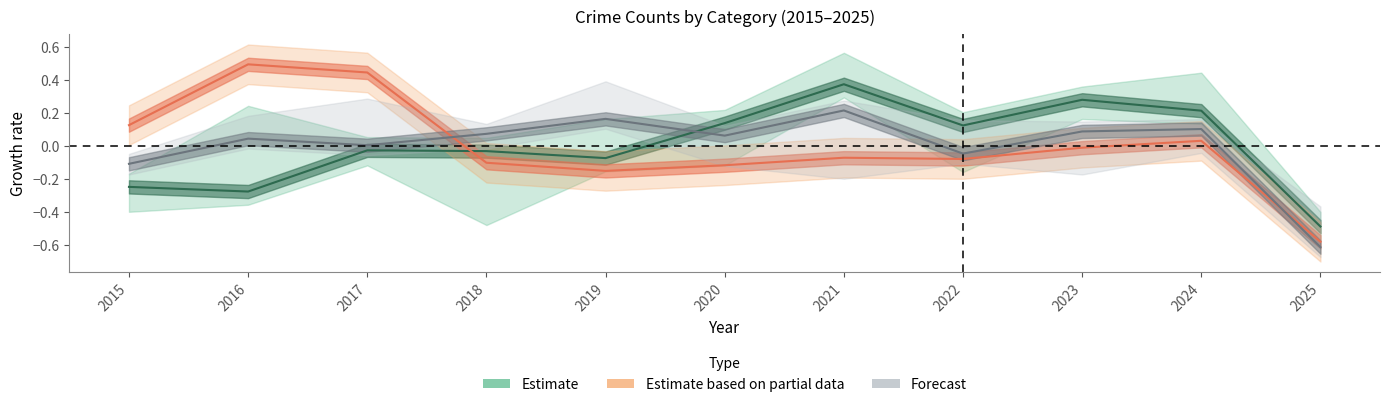

True or false: Robbery has more than 1 interior local peaks.

True